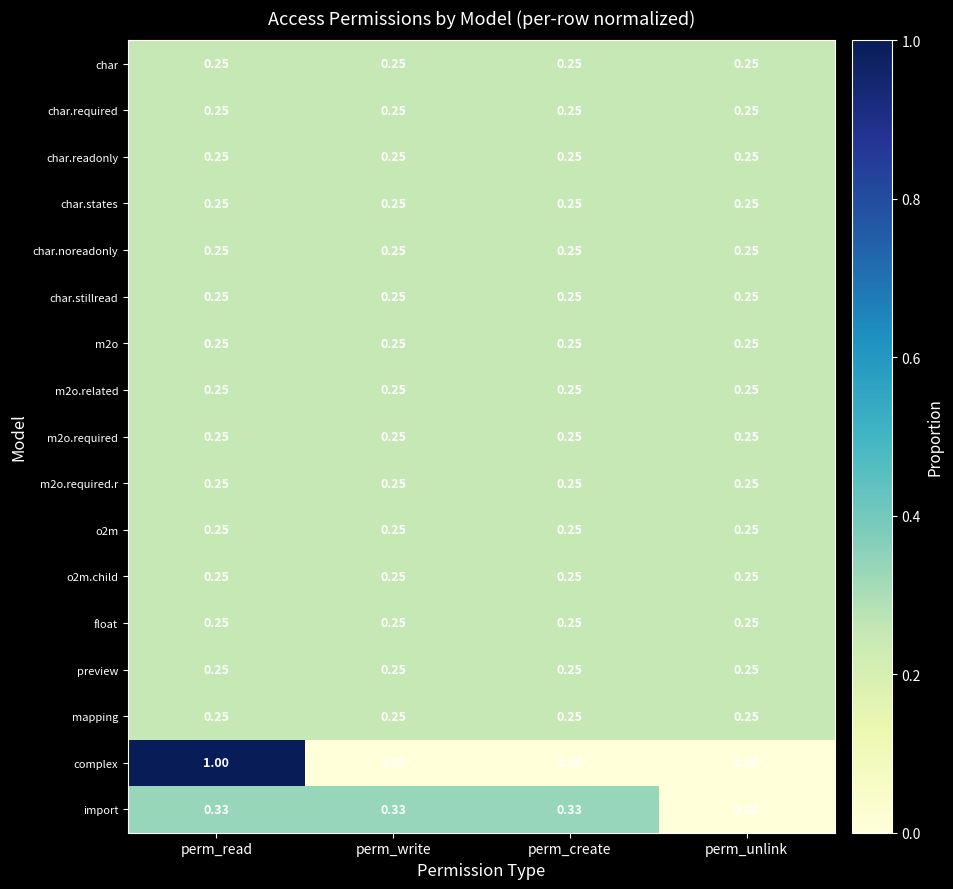

Which series has the largest range (max minus min)?

complex